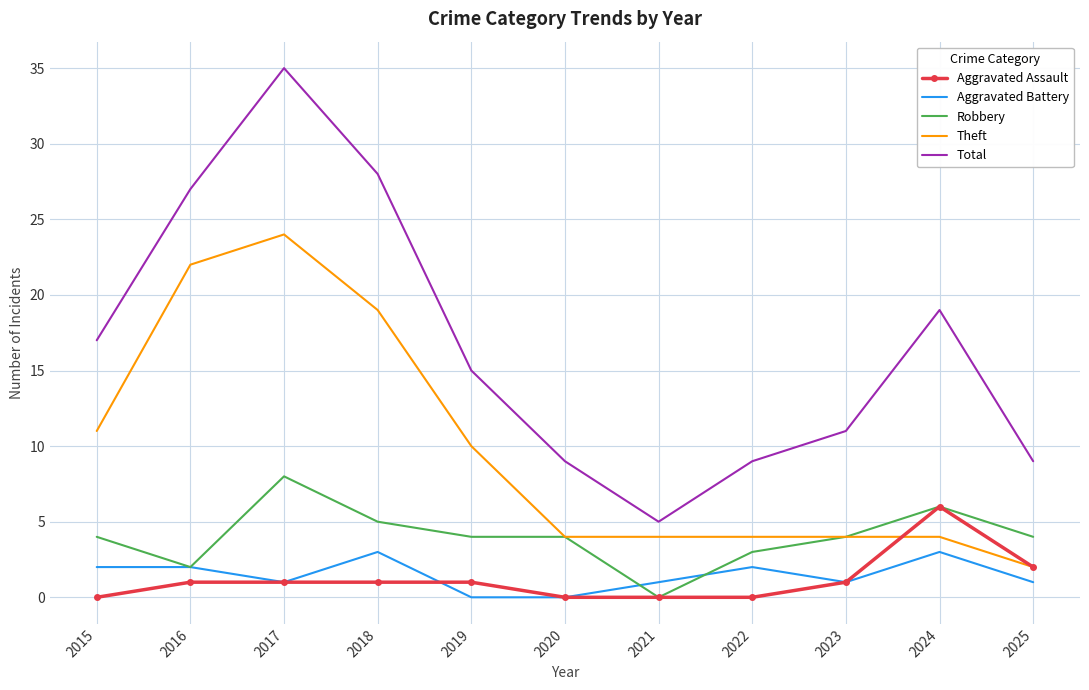

The Aggravated Battery series shows -2 at 2020. True or false?

False